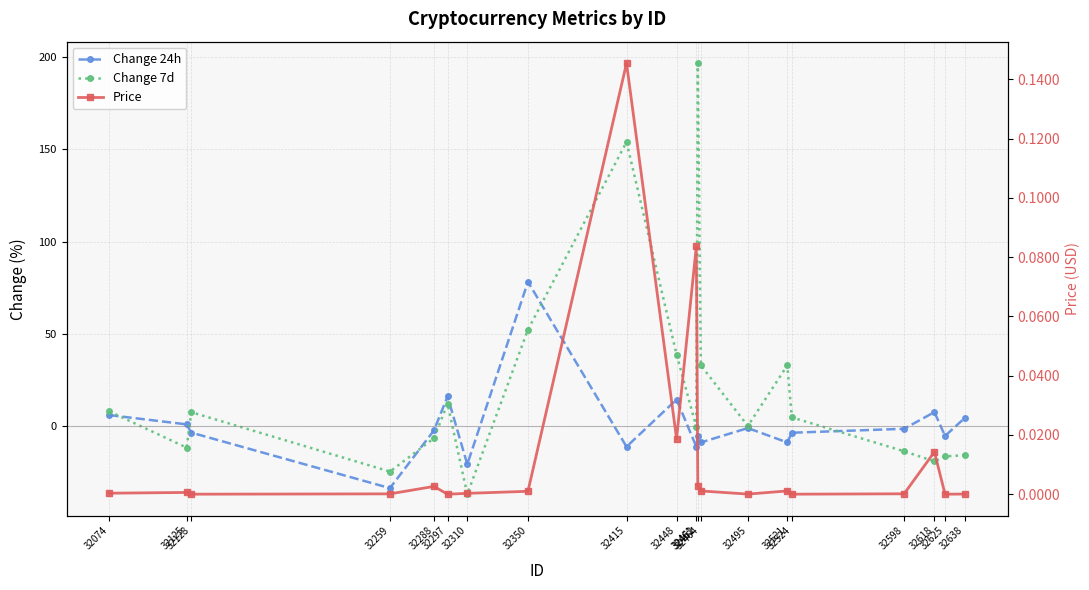

Which category has the lowest value in the Price series?

32297